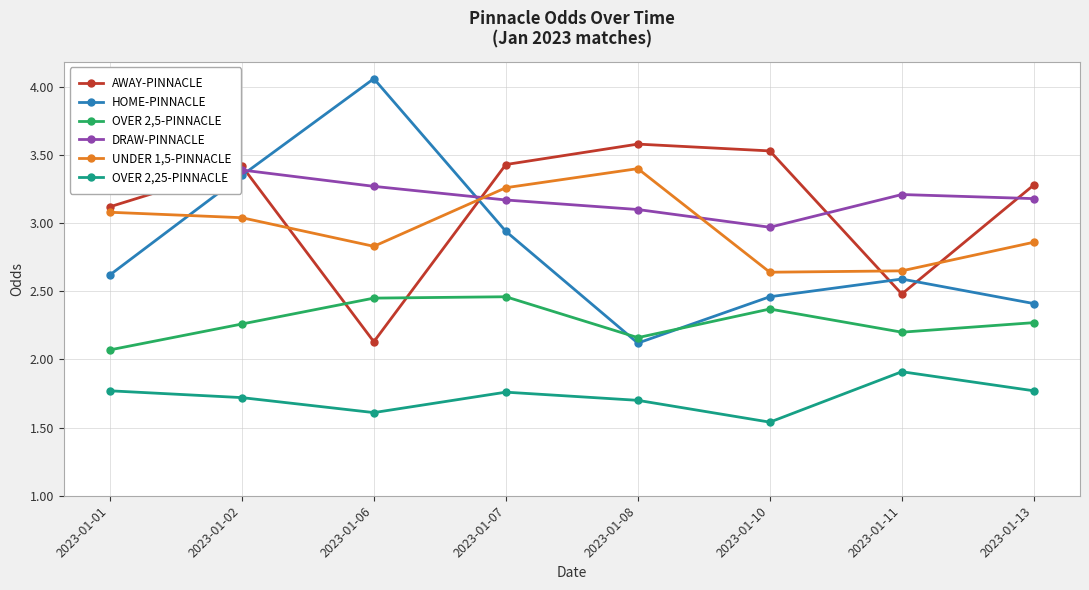

At which category does HOME-PINNACLE reach its first local peak?

2023-01-06